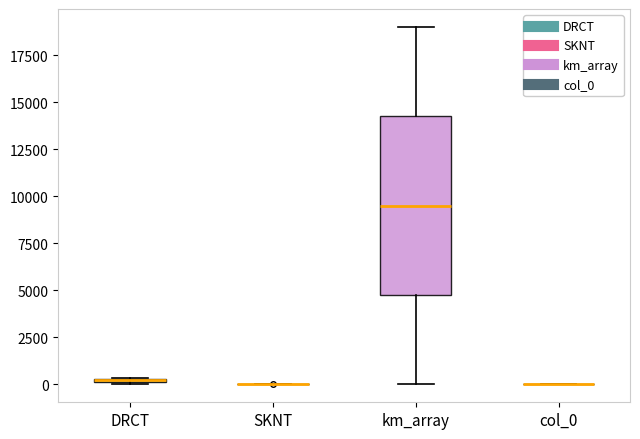

Which box is the tallest, from its lower edge to its upper edge?

km_array